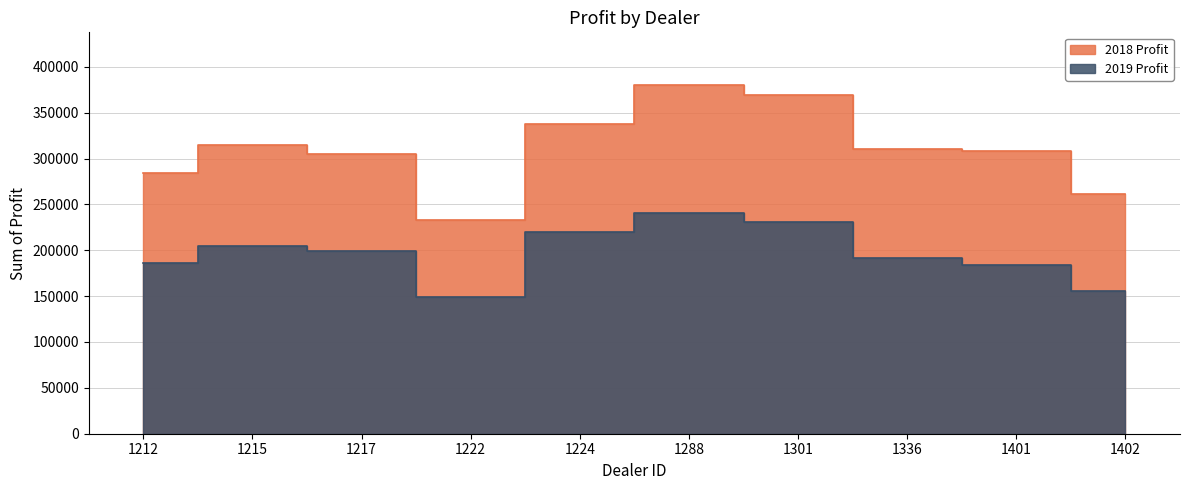

Between 1336 and 1224, which is larger?

1224